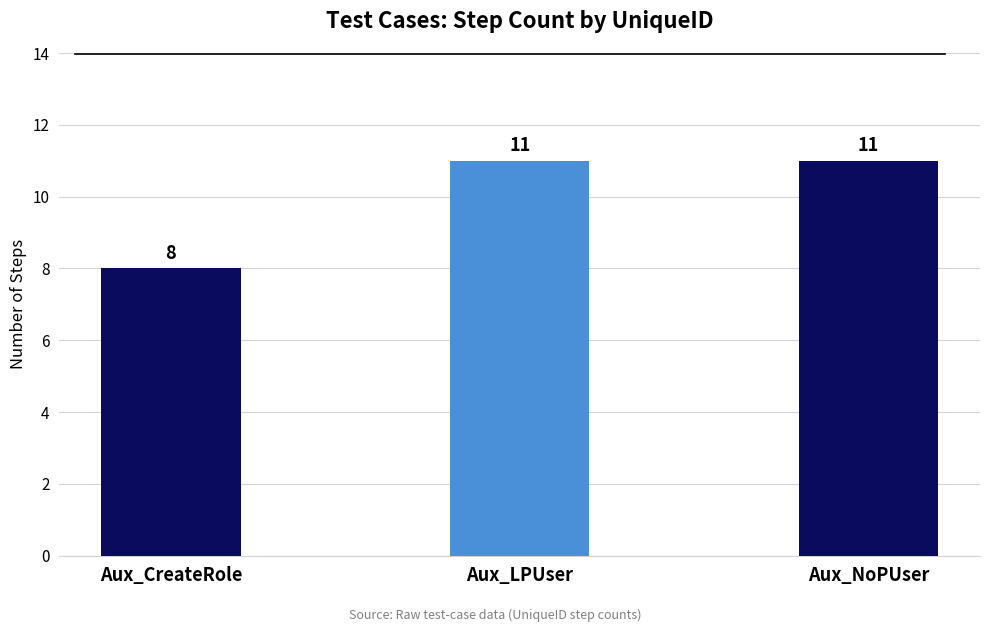

Reading left to right, extract all data points from this chart.

8	11	11